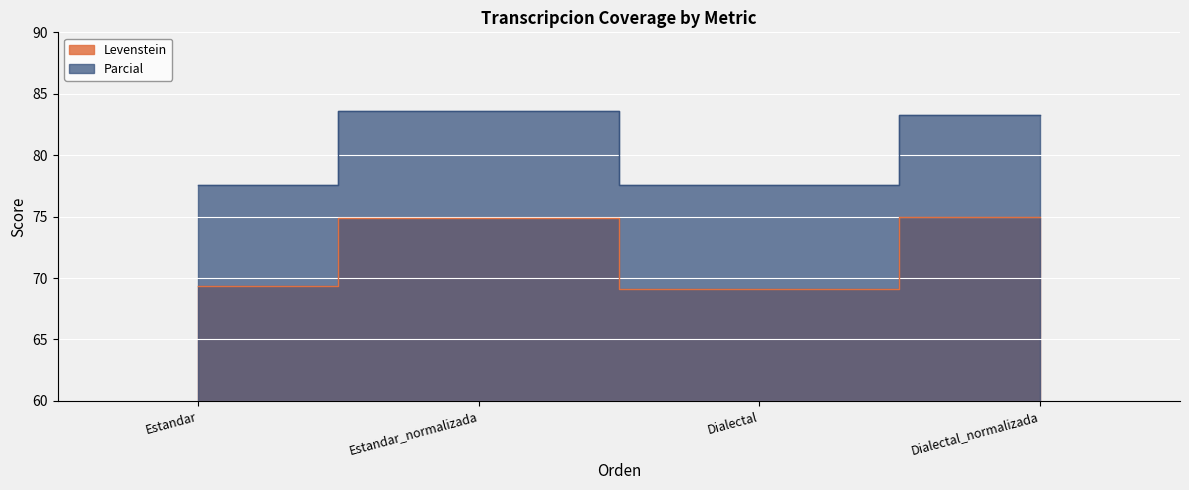

The value of Levenstein at Estandar_normalizada is 130.3. True or false?

False